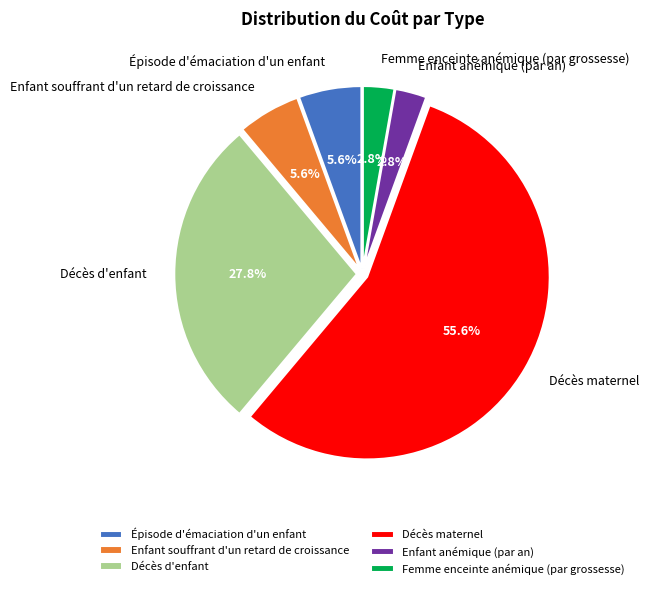

How many segments does this pie chart have?

6